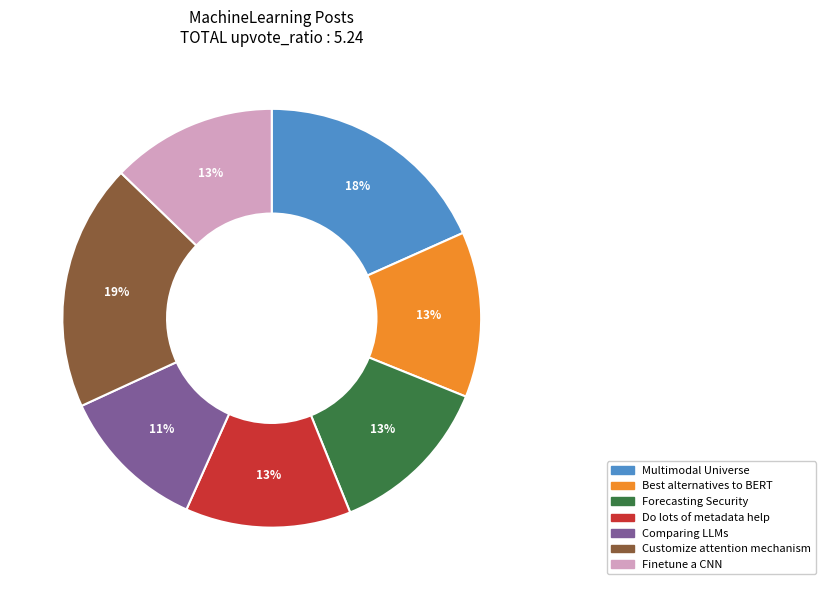

Combined, do Do lots of metadata help and Forecasting Security account for over 50%?

No